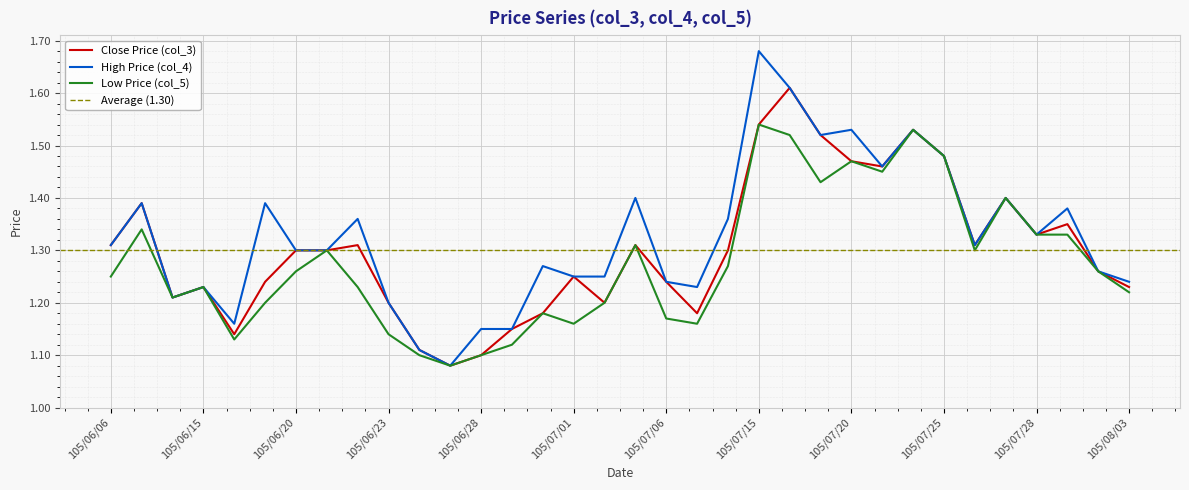

True or false: High Price (col_4) and Low Price (col_5) cross at least once.

False